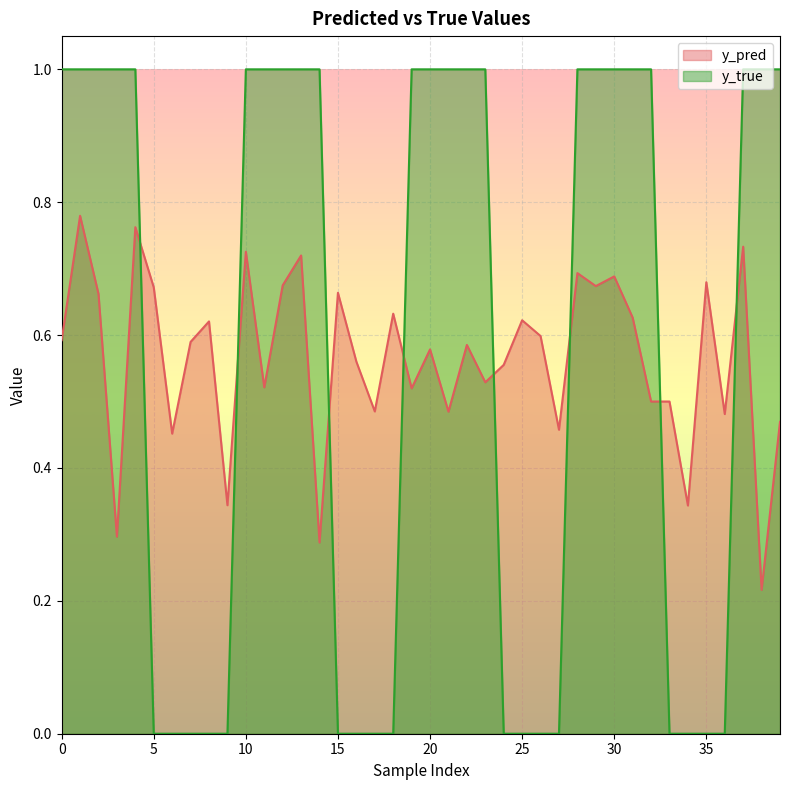

Is it true that y_pred equals 1.1 at 8?

False